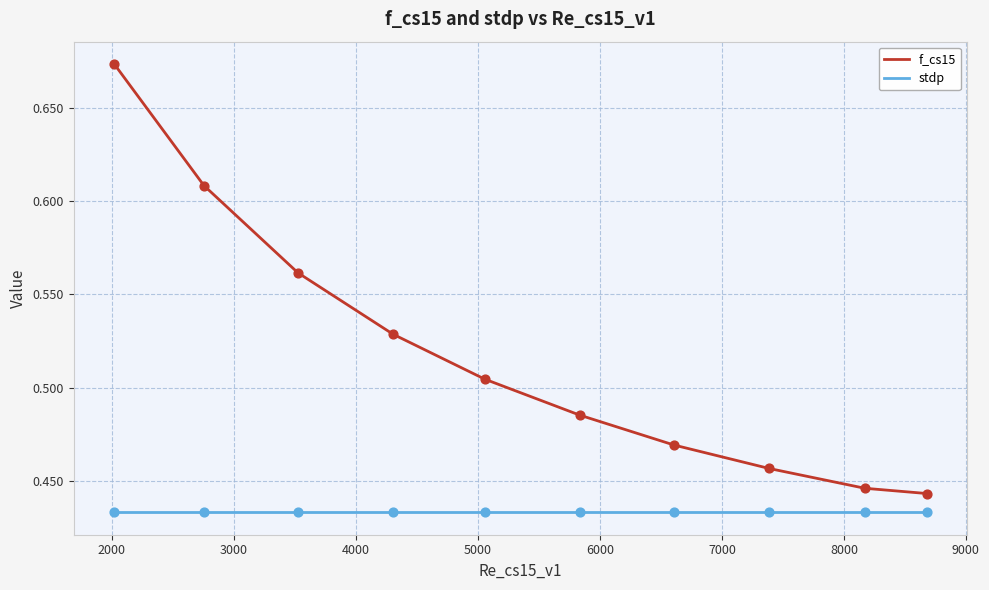

Which series has the largest range (max minus min)?

f_cs15